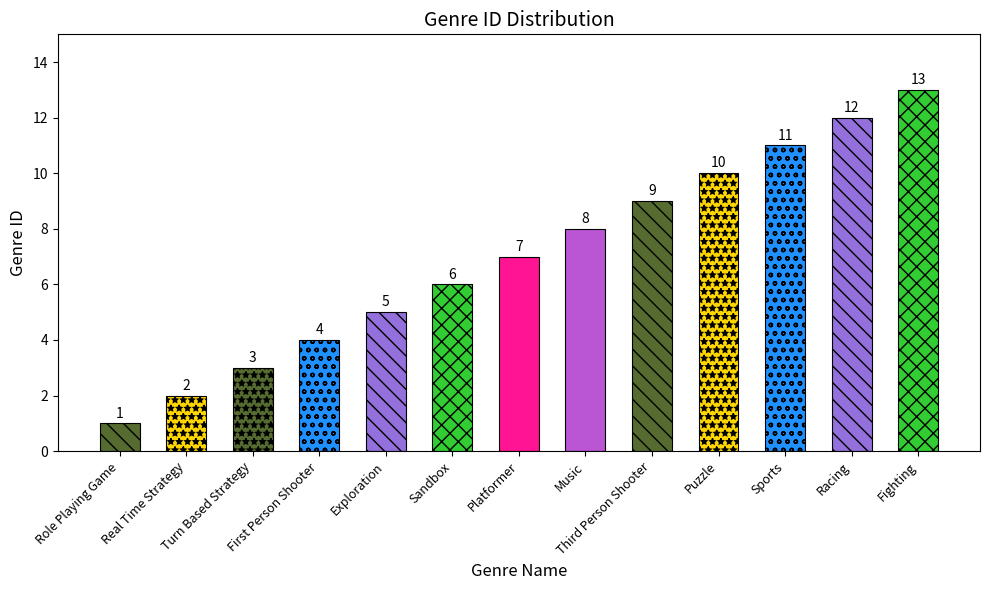

What is the sum of all values?

91